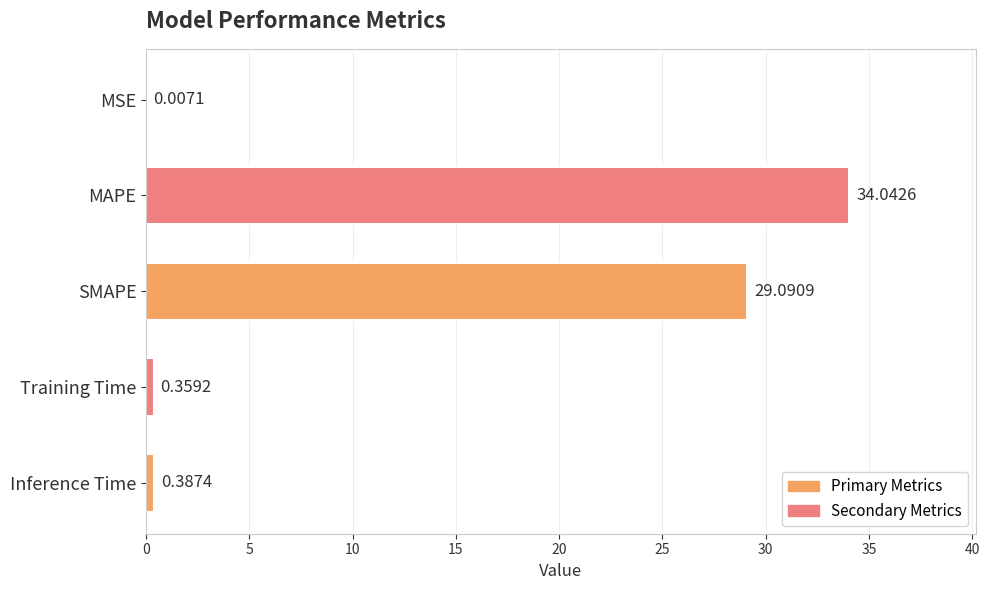

What is the sum of all values?

63.9